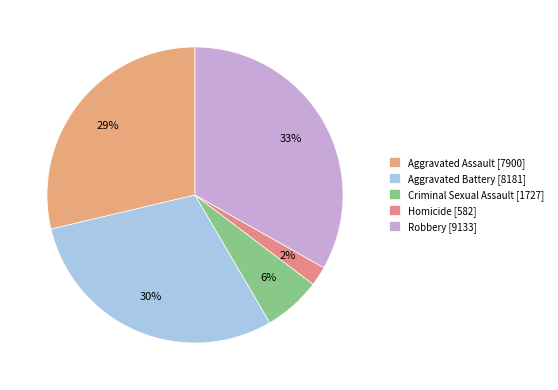

Rank the categories by value from highest to lowest.

Robbery, Aggravated Battery, Aggravated Assault, Criminal Sexual Assault, Homicide